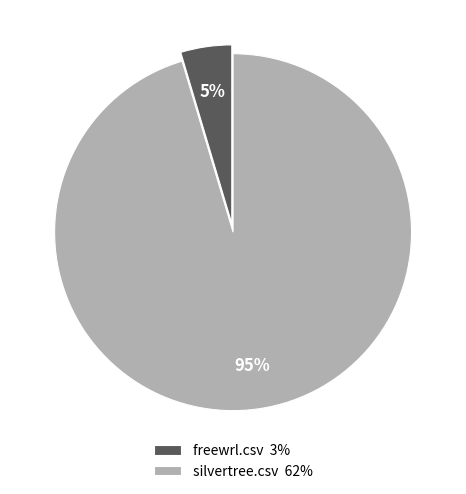

How many slices are in this pie chart?

2